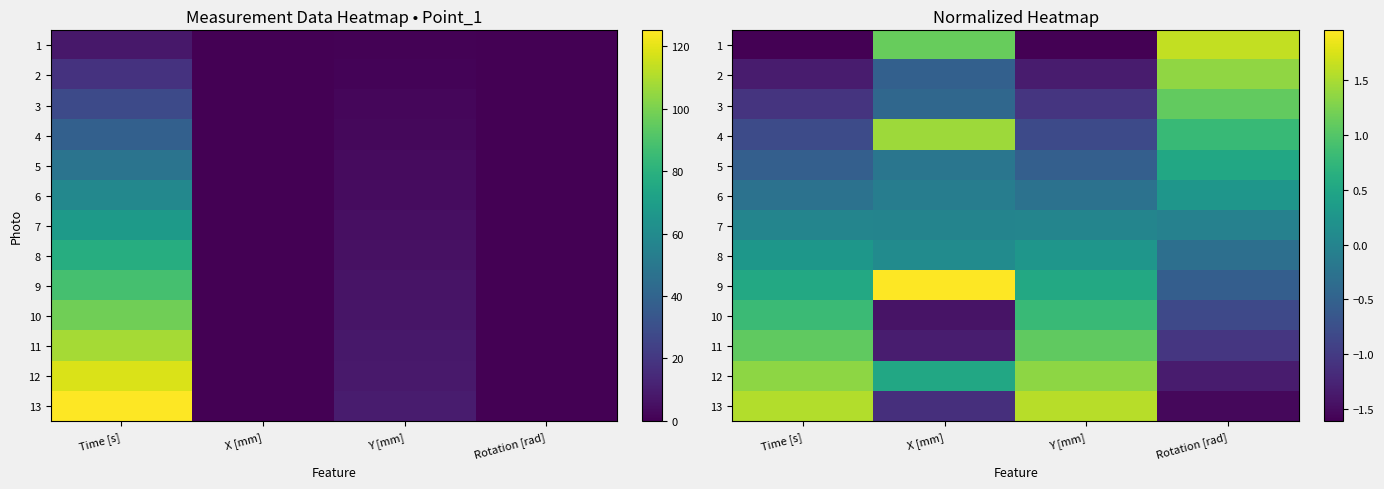

What is the highest value of the 13 series?

1.6